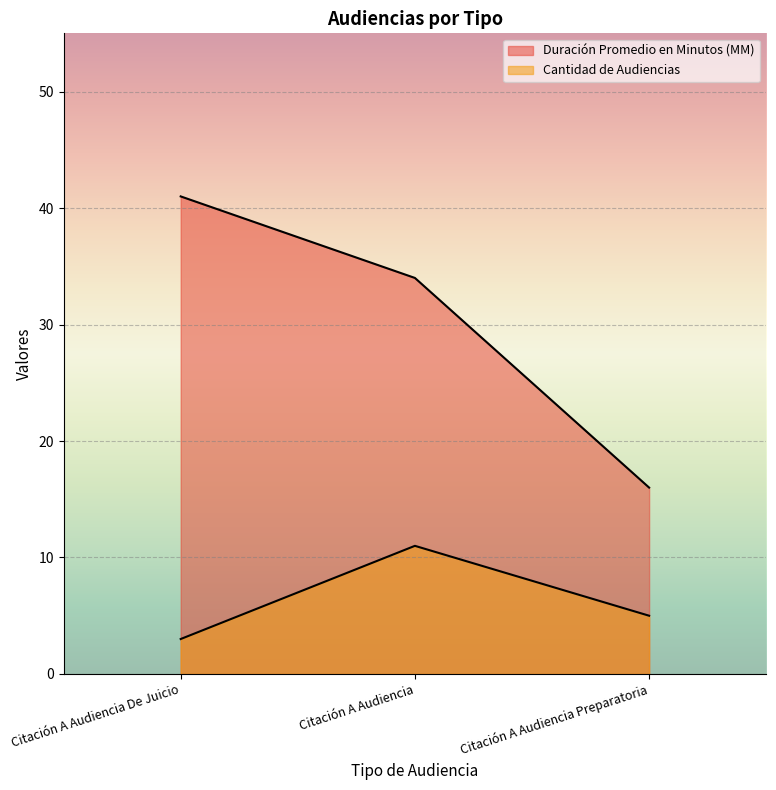

Does the chart display data point markers on the line(s)?

No